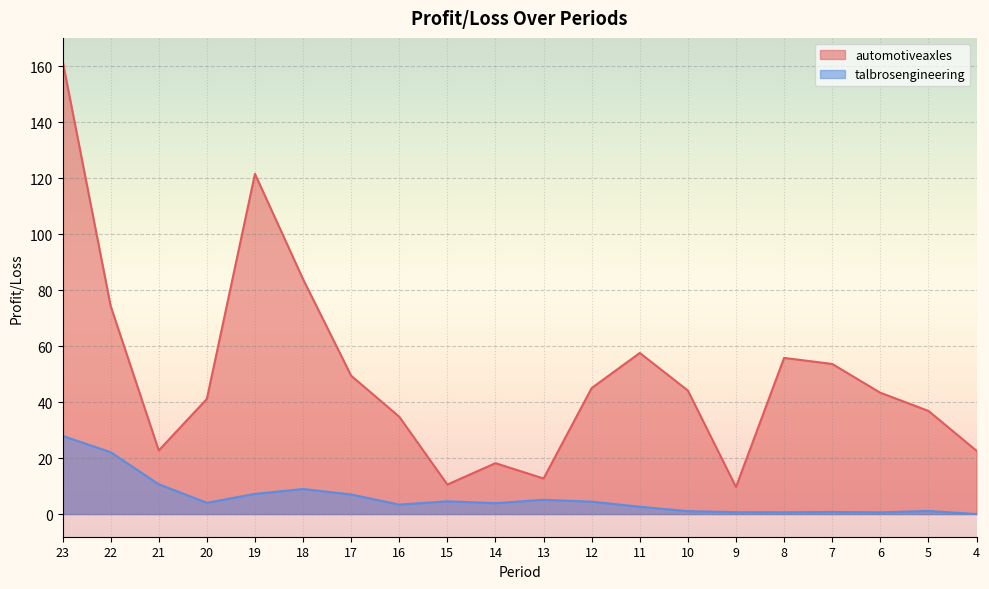

Where is talbrosengineering nearest to the value 13?

21